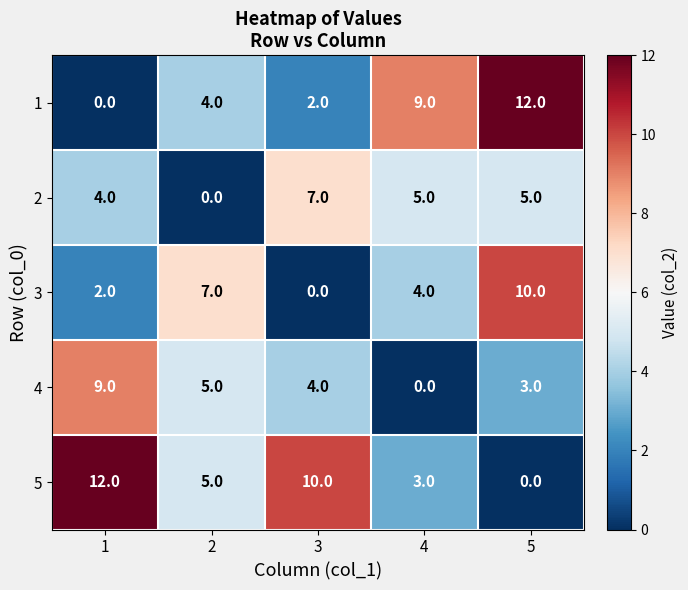

What is the difference between the second highest and second lowest values in the 3 series?

5